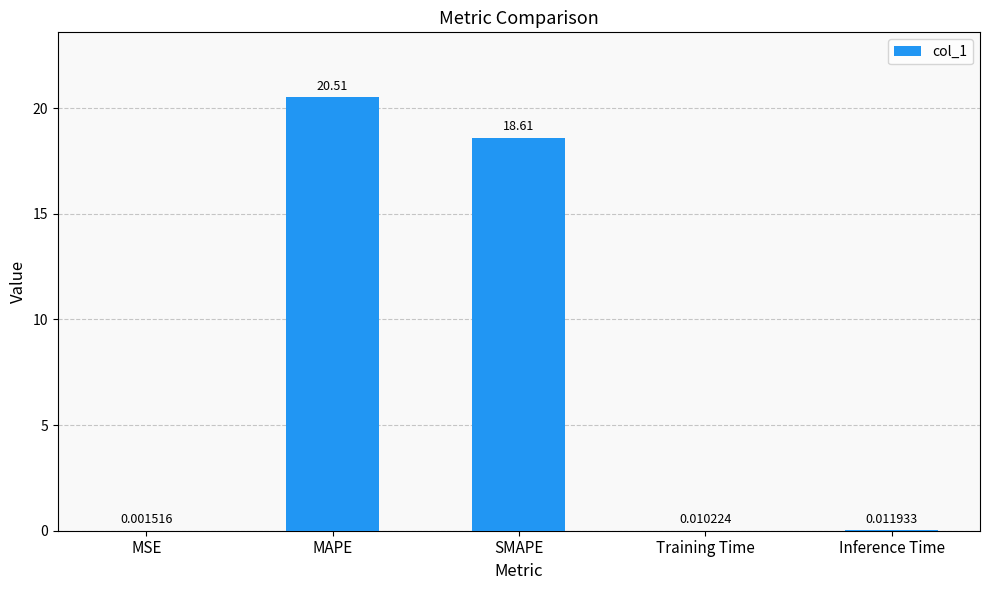

At which label is the value closest to 10?

SMAPE